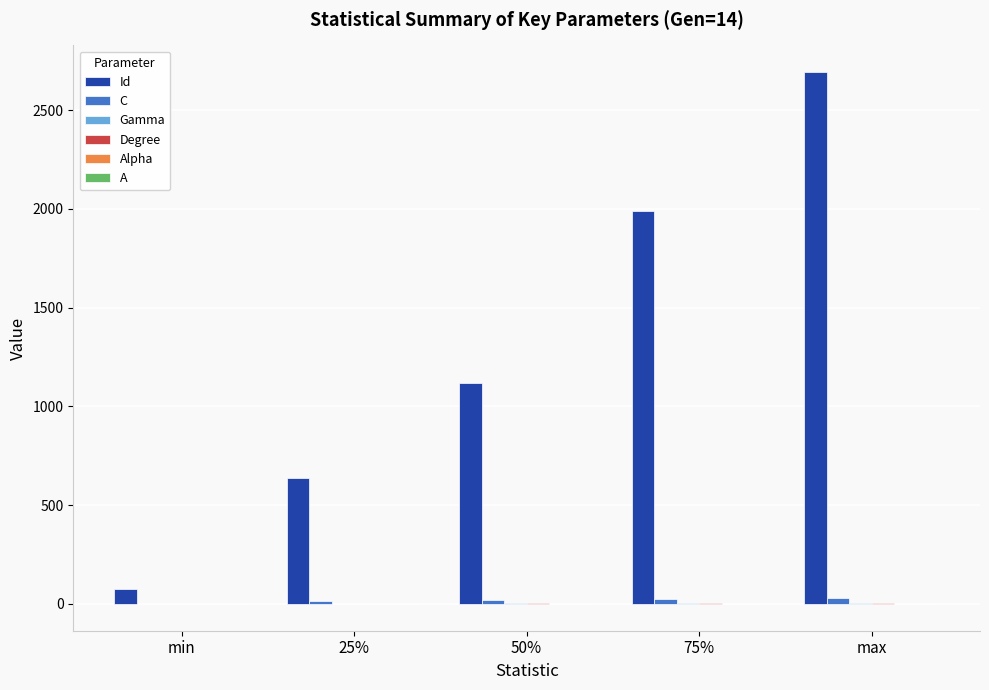

Which series has the largest total across all categories?

Id